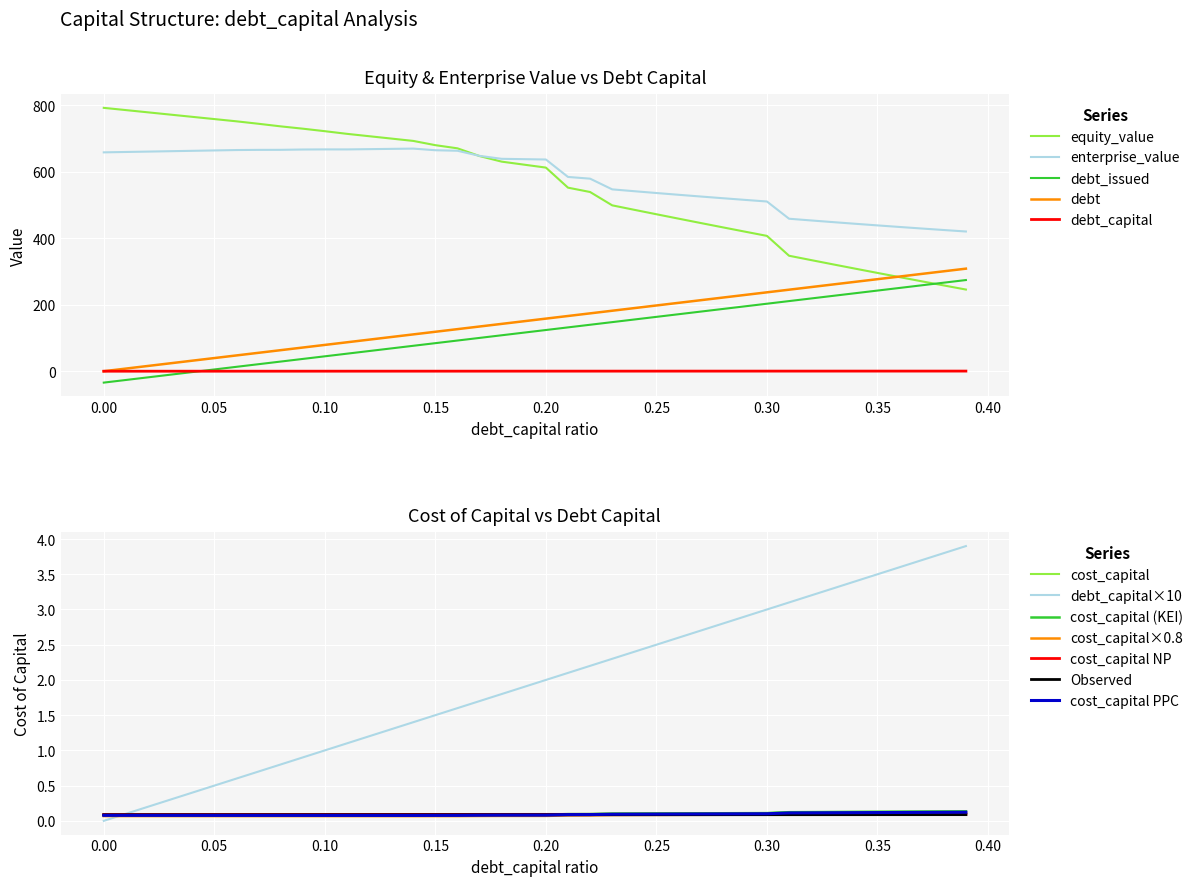

True or false: enterprise_value has a value of 658.9 at 0.00.

True